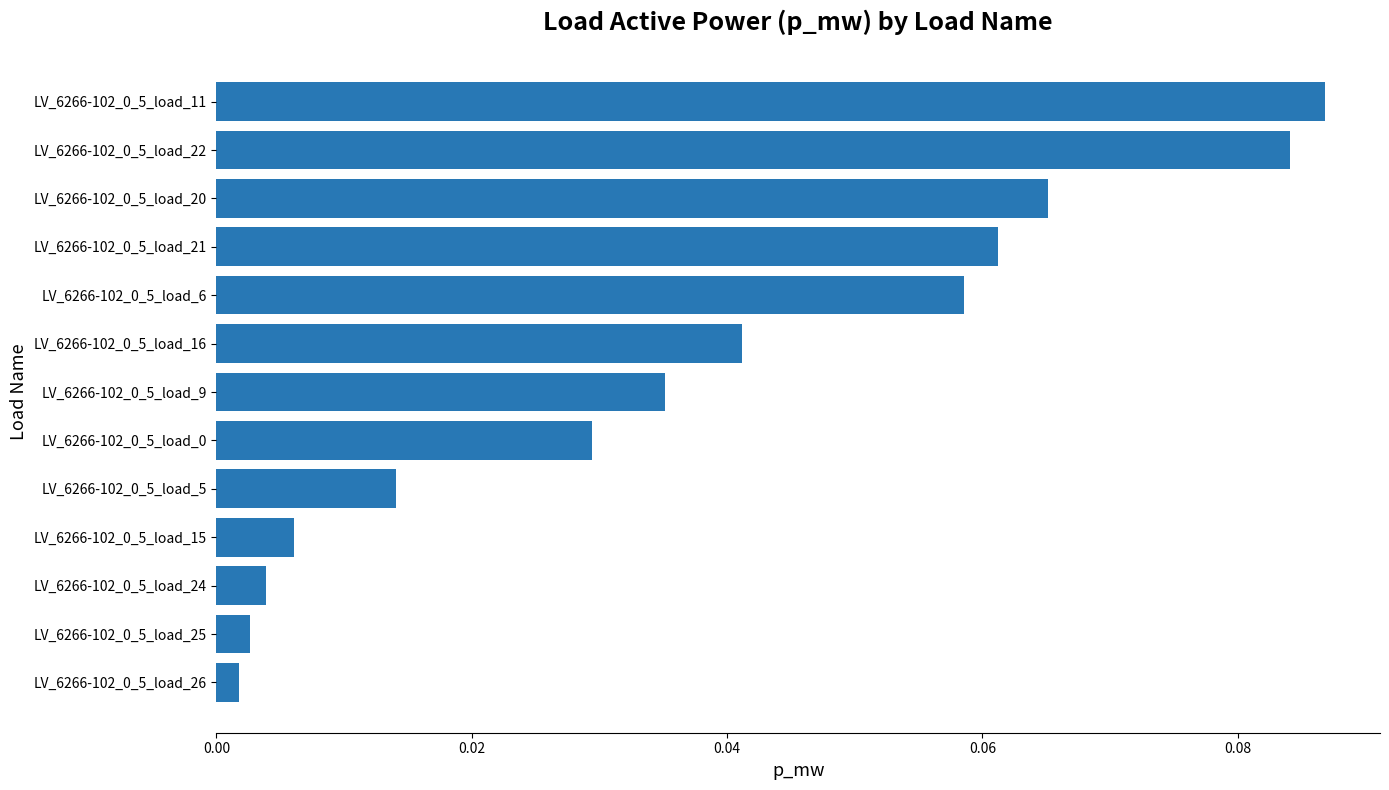

What is the sum of all values?

0.5